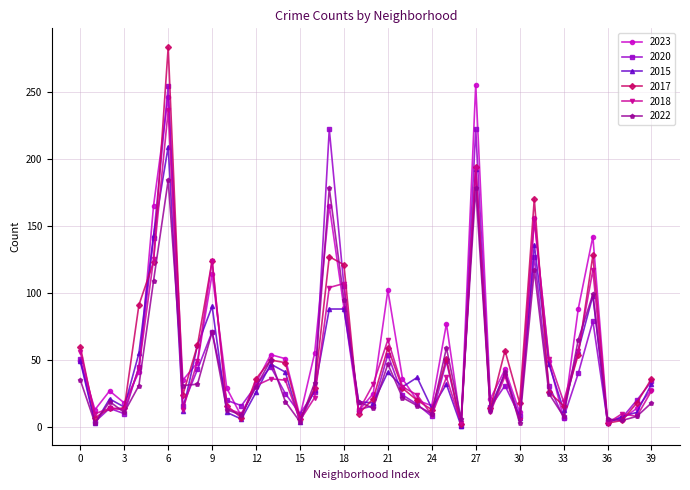

Which series has the largest range (max minus min)?

2017